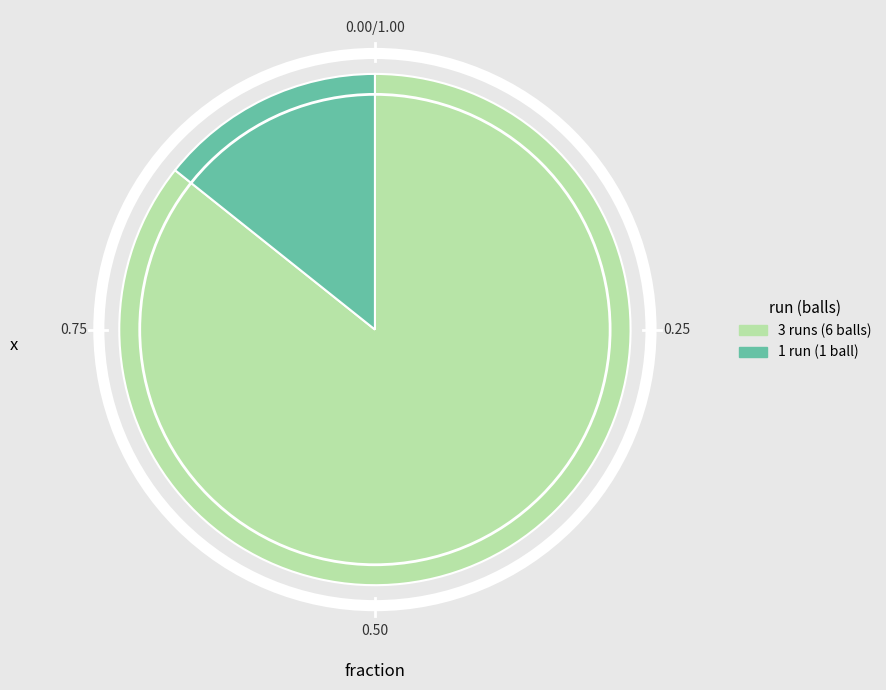

Which slice is the largest?

3